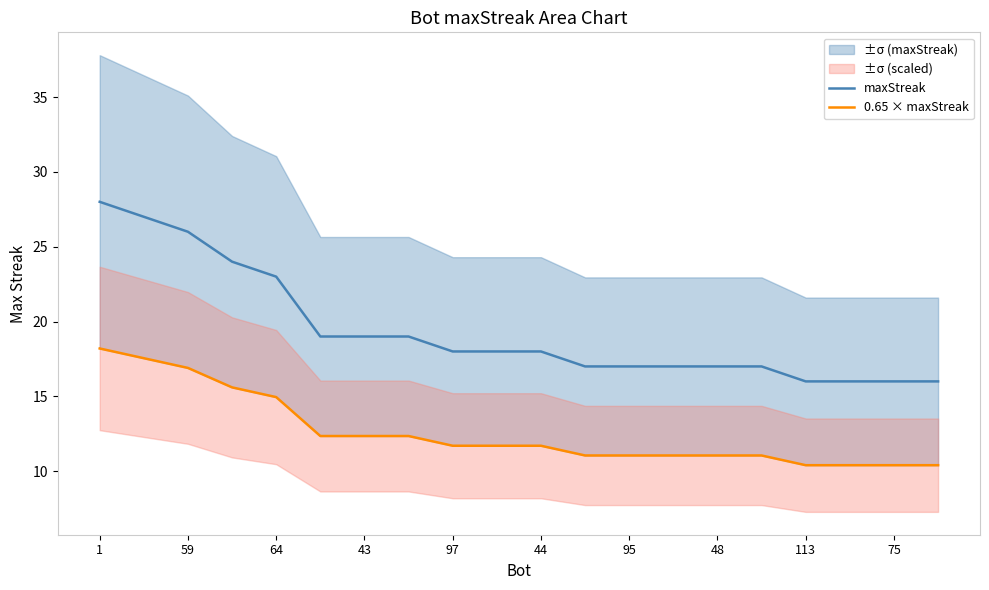

What position from the left is 15?

16